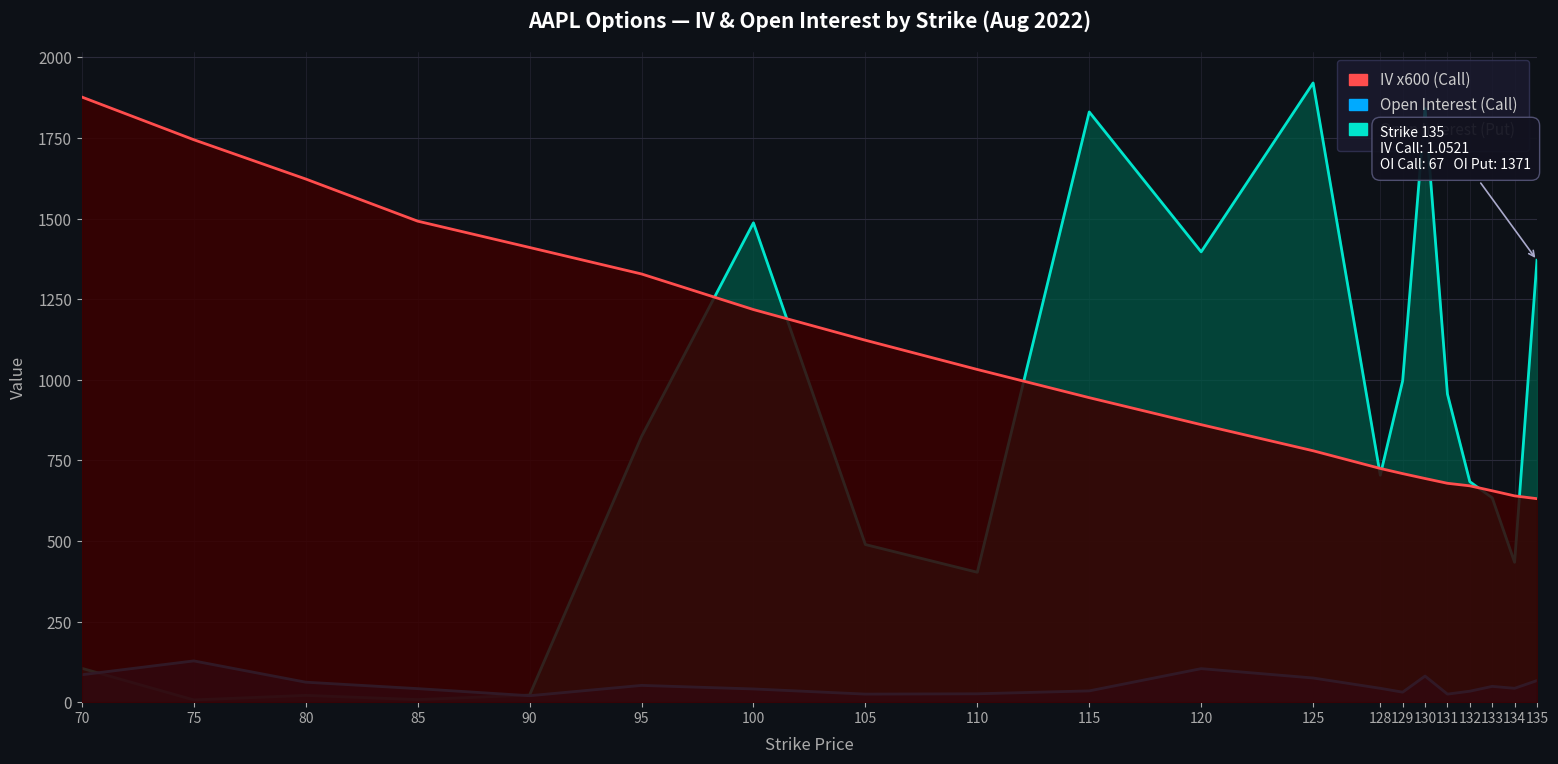

How many data points does each series have?

20